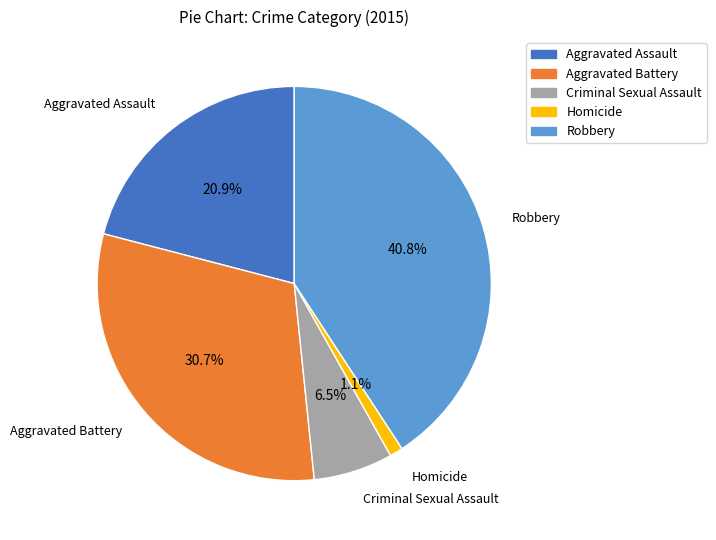

What percentage is the Aggravated Battery slice, to the nearest percent?

31%